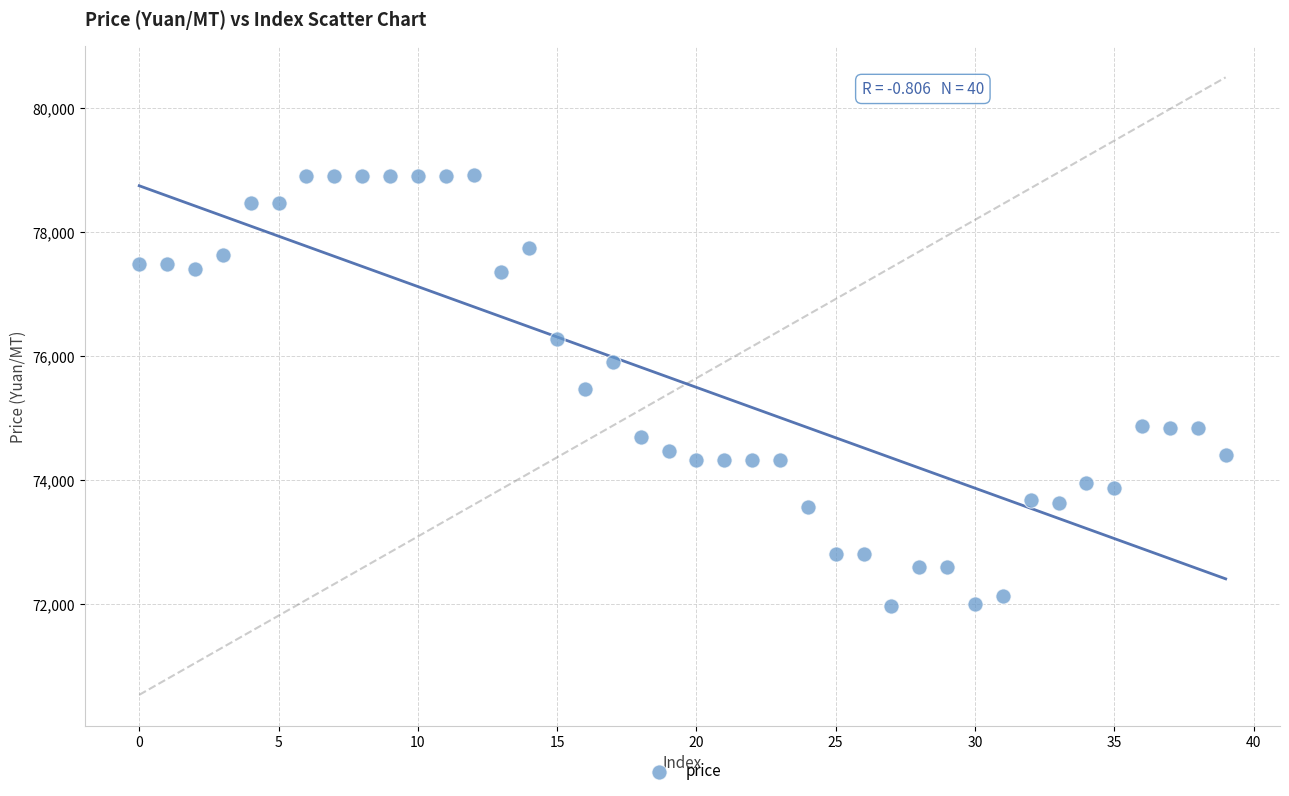

What is the range of Y values (max minus min)?

6945